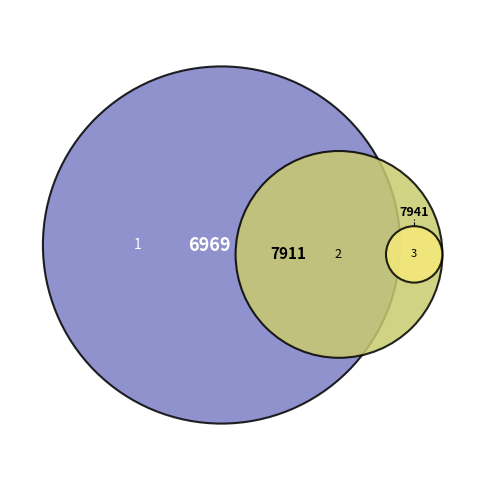

Is 2 the majority of the pie?

No